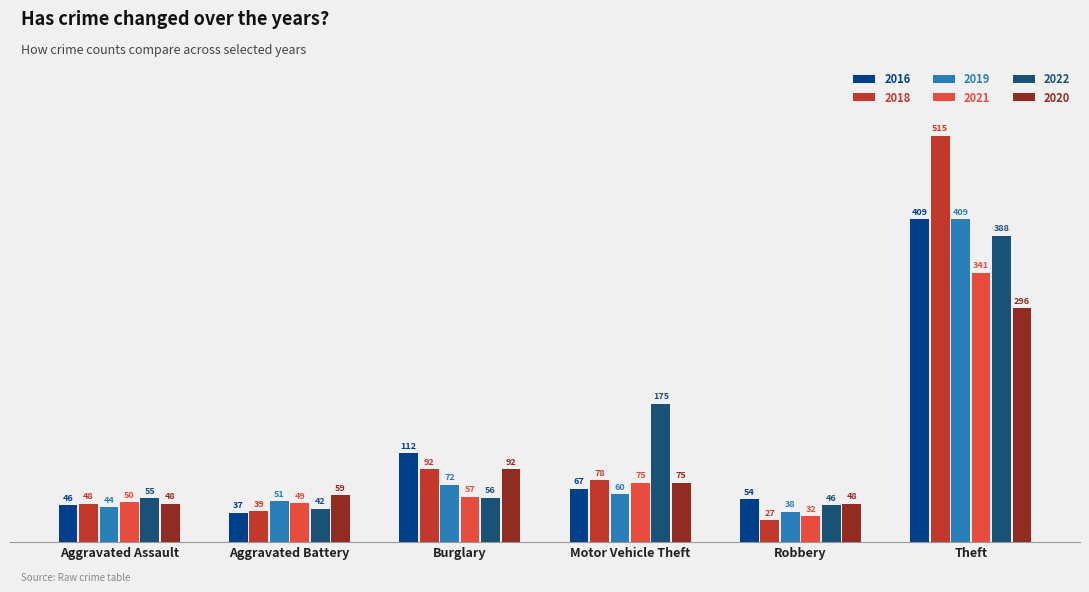

Which category has the highest value in the 2021 series?

Theft